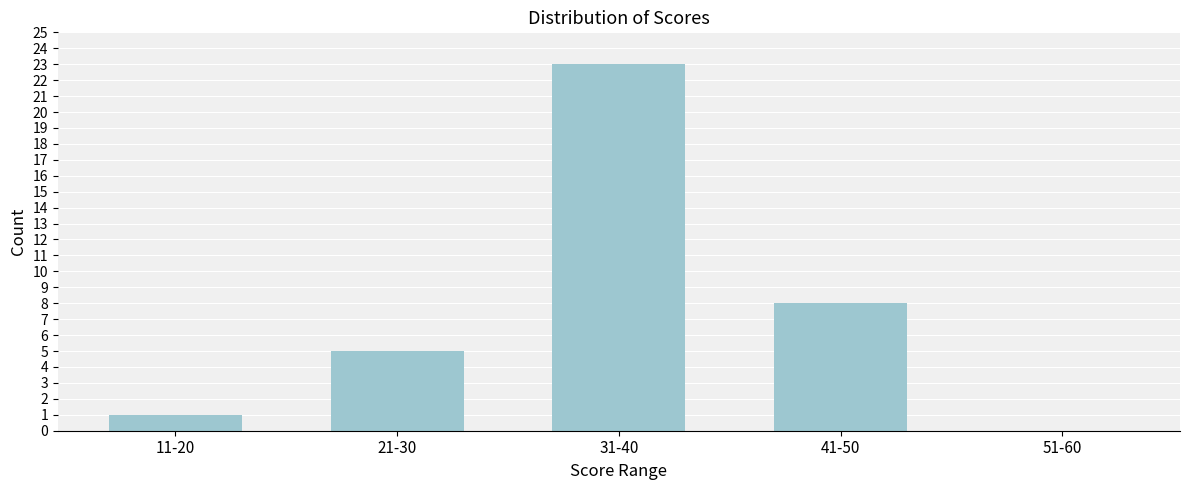

Reading left to right, transcribe all the data shown in this chart.

11-20=1	21-30=5	31-40=23	41-50=8	51-60=0